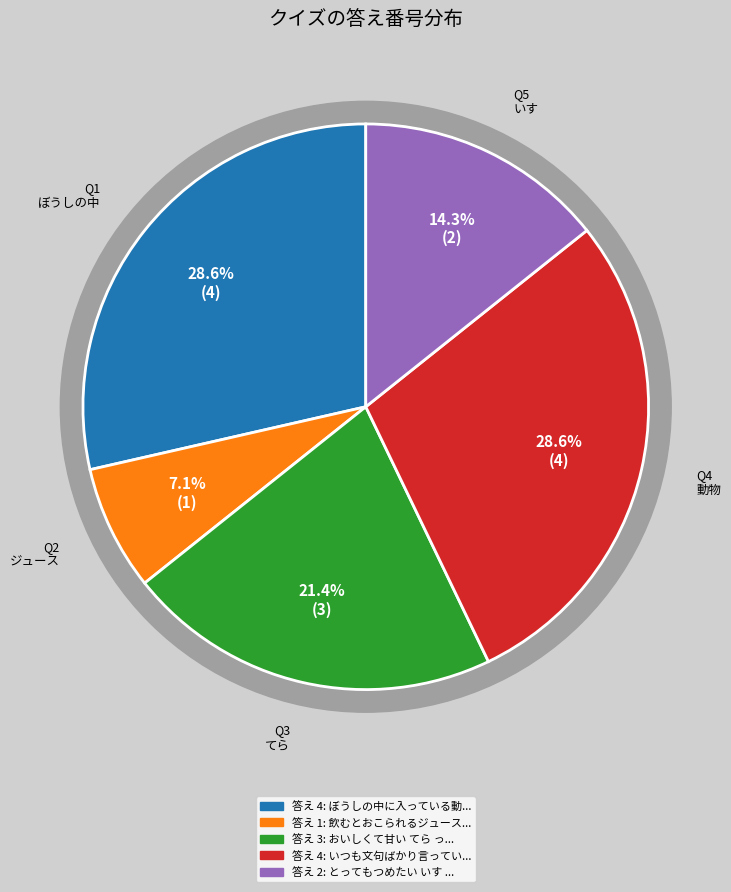

How many segments does this pie chart have?

5